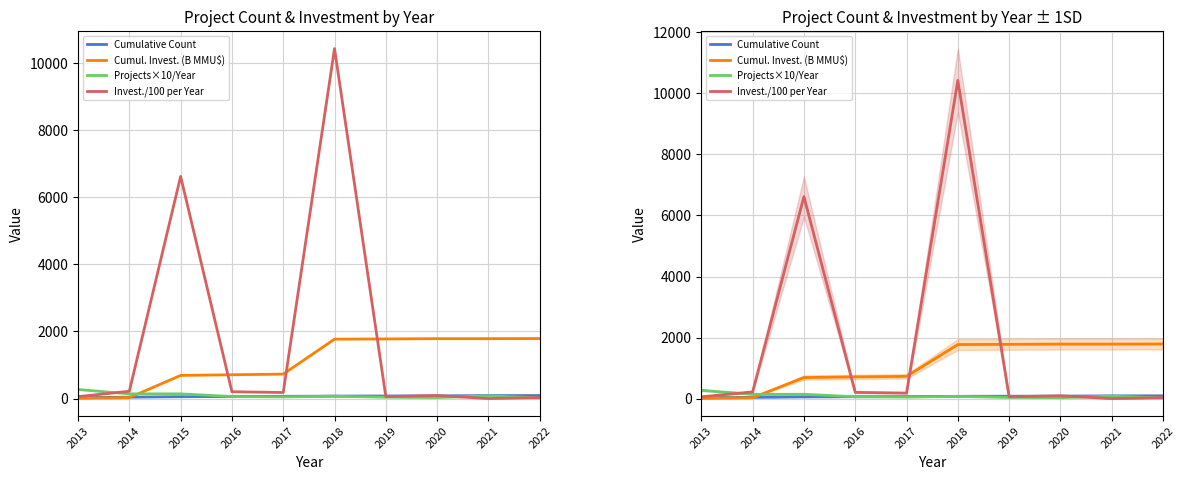

List the series in order of their peak value, highest first.

Invest./100 per Year, Cumul. Invest. (B MMU$), Projects×10/Year, Cumulative Count